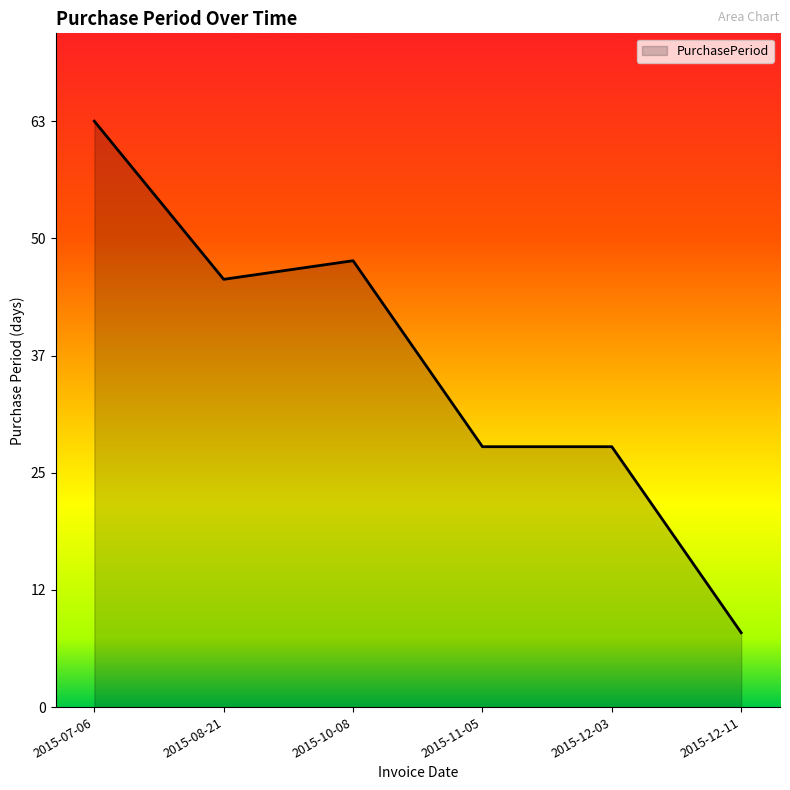

What is the label of the 3rd point from the right?

2015-11-05